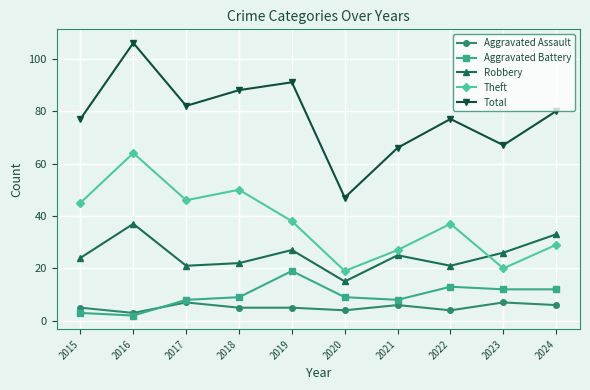

True or false: Aggravated Battery has a value of 3 at 2017.

False